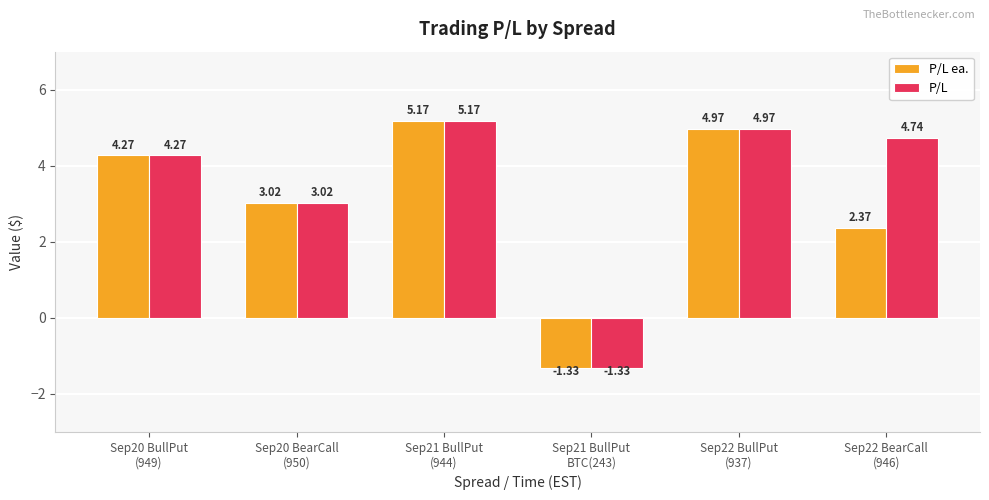

Which series has the largest total across all categories?

P/L